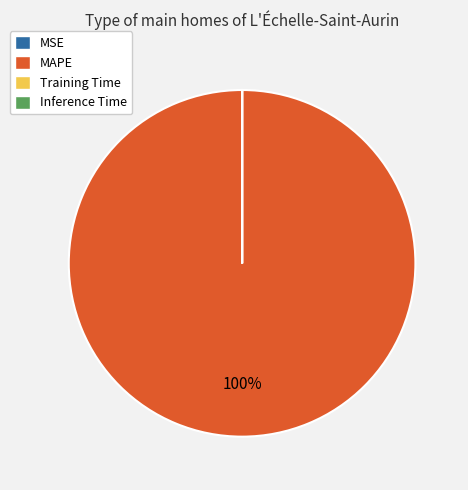

Which category has the biggest portion of the pie?

MAPE